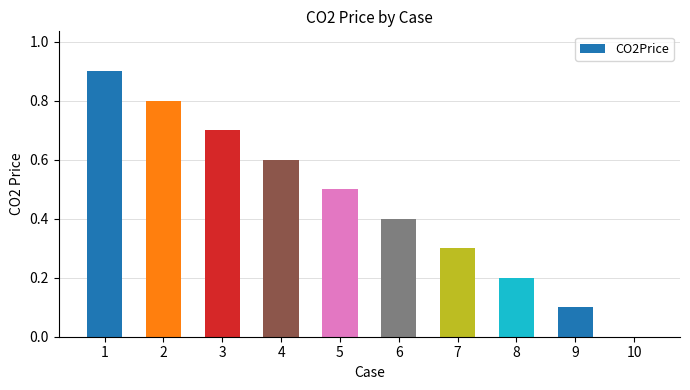

What is the difference between the values at 5 and 7?

0.2